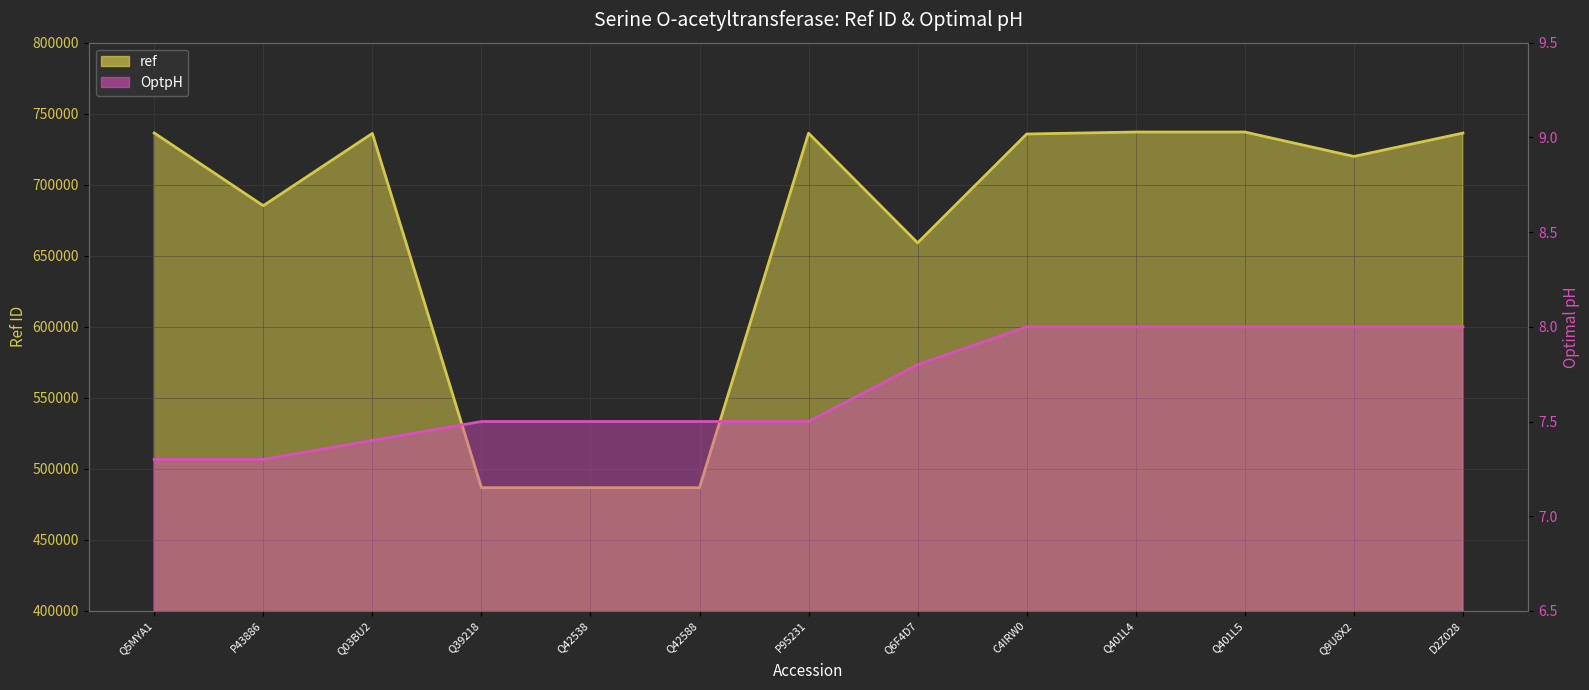

Reading left to right, transcribe all the data shown in this chart.

ref: Q5MYA1=736438.0	P43886=685256.0	Q03BU2=736123.0	Q39218=486774.0	Q42538=486774.0	Q42588=486774.0	P95231=736265.0	Q6F4D7=659095.0	C4IRW0=735709.0	Q401L4=737103.0	Q401L5=737103.0	Q9U8X2=719916.0	D2Z028=736358.0
OptpH: Q5MYA1=7.3	P43886=7.3	Q03BU2=7.4	Q39218=7.5	Q42538=7.5	Q42588=7.5	P95231=7.5	Q6F4D7=7.8	C4IRW0=8.0	Q401L4=8.0	Q401L5=8.0	Q9U8X2=8.0	D2Z028=8.0